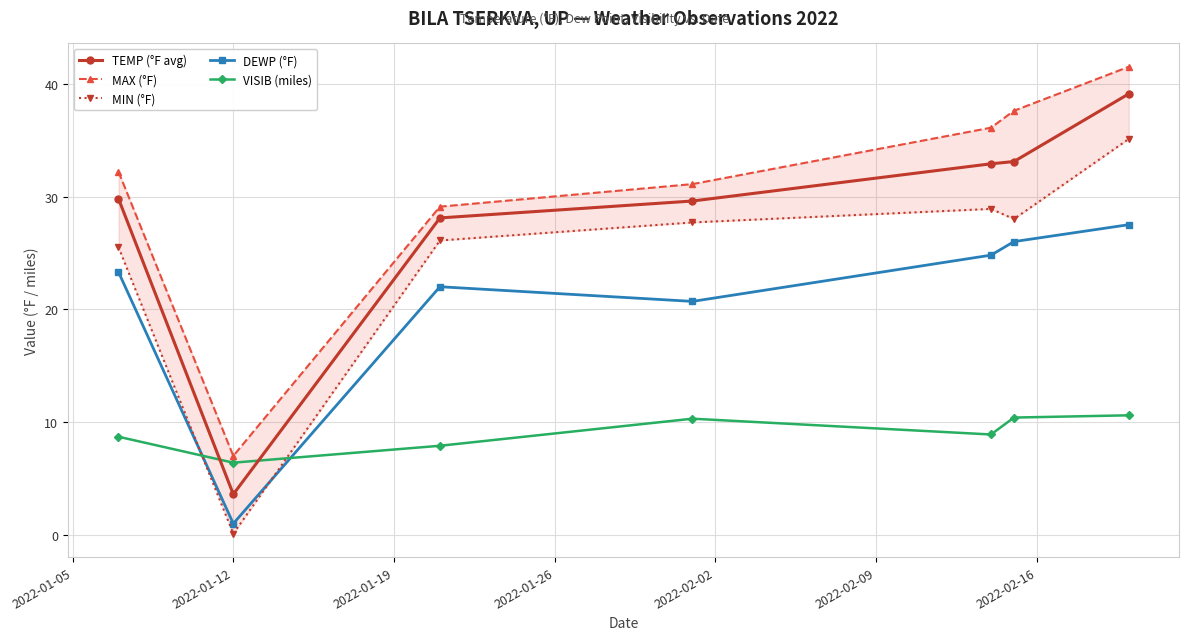

How many interior local valleys does the TEMP (°F avg) series have?

1